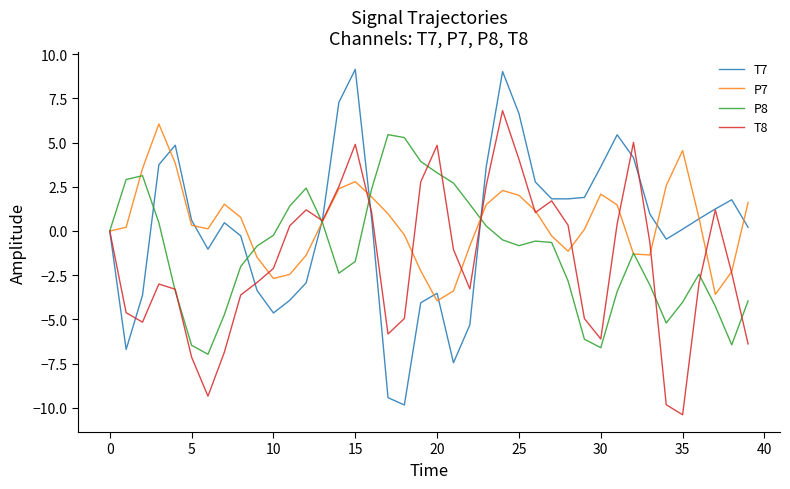

Which series has the widest spread of values?

T7